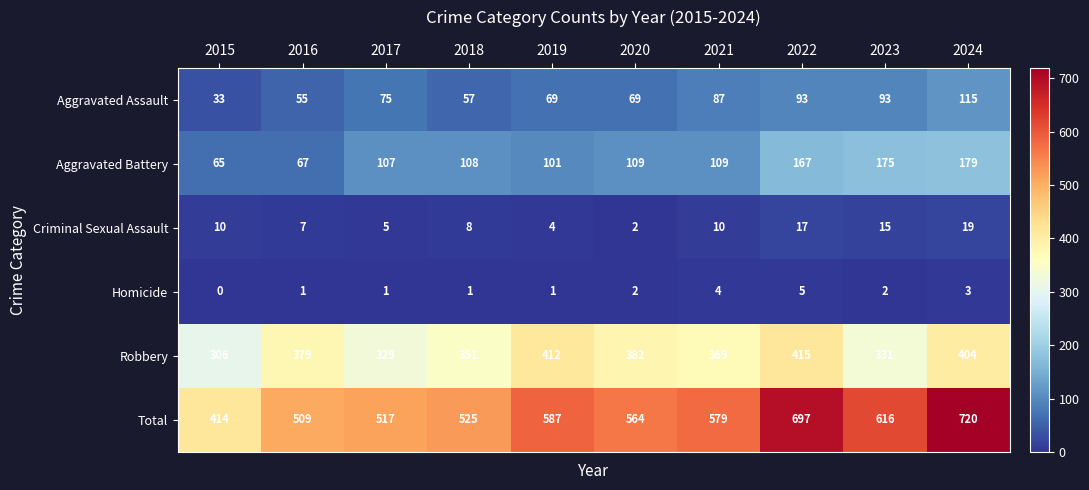

Which label corresponds to the largest value in the chart?

2024